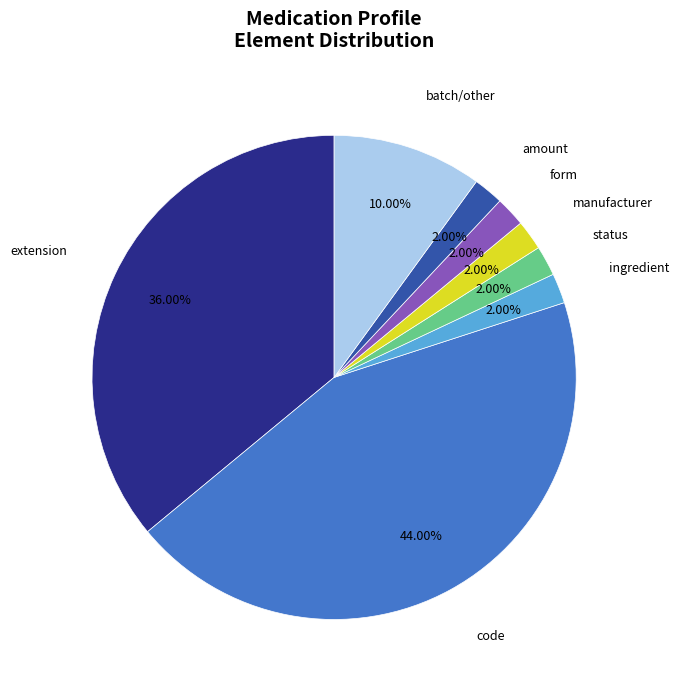

What portion of the pie excludes amount?

98.0%